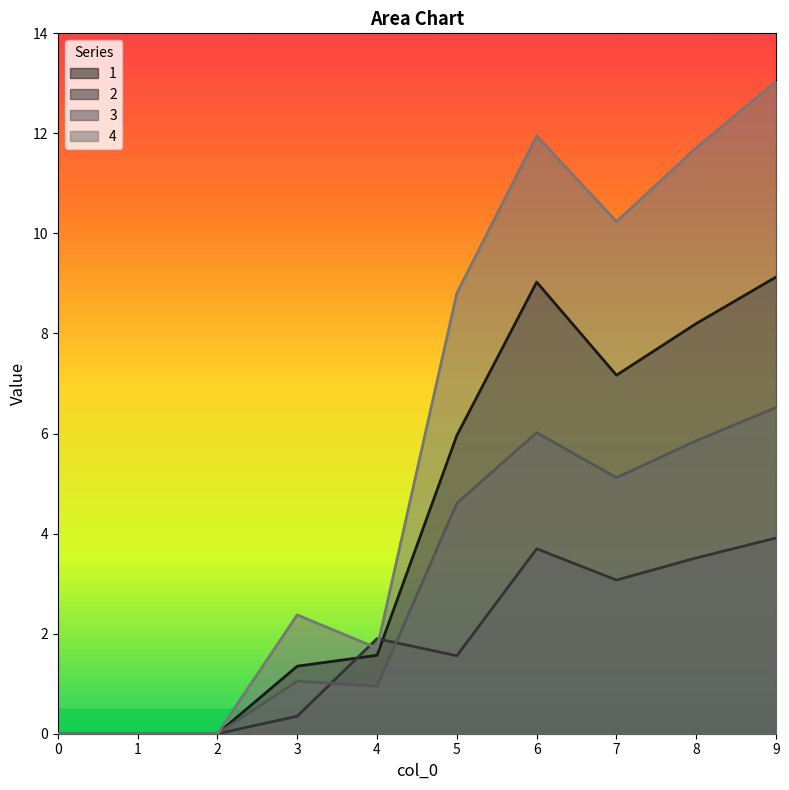

Which series has the largest range (max minus min)?

4